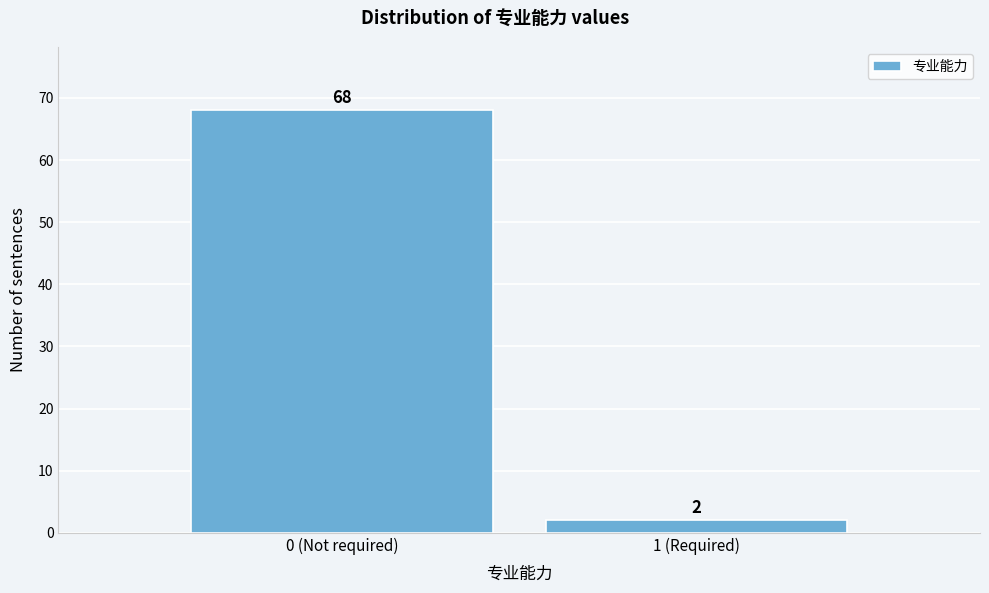

Reading left to right, list all the values displayed in this chart.

0 (Not required)=68	1 (Required)=2